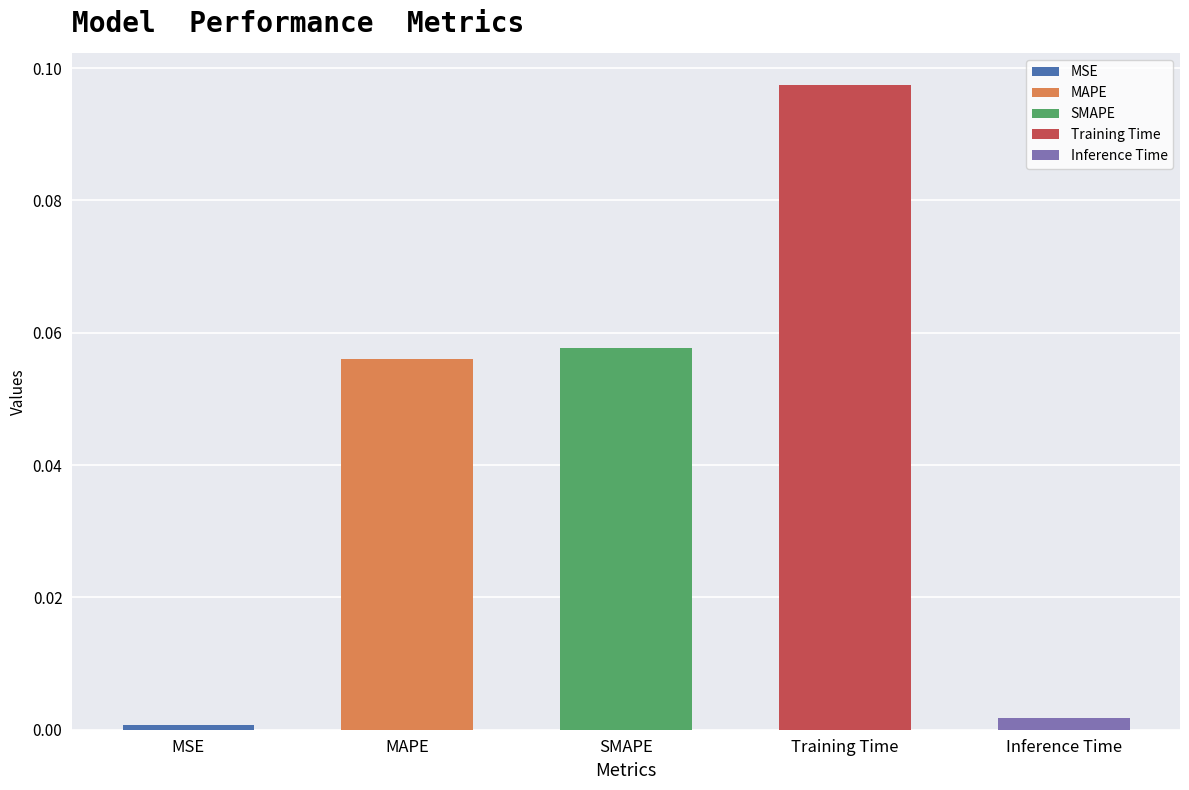

How many bars are there in total?

5